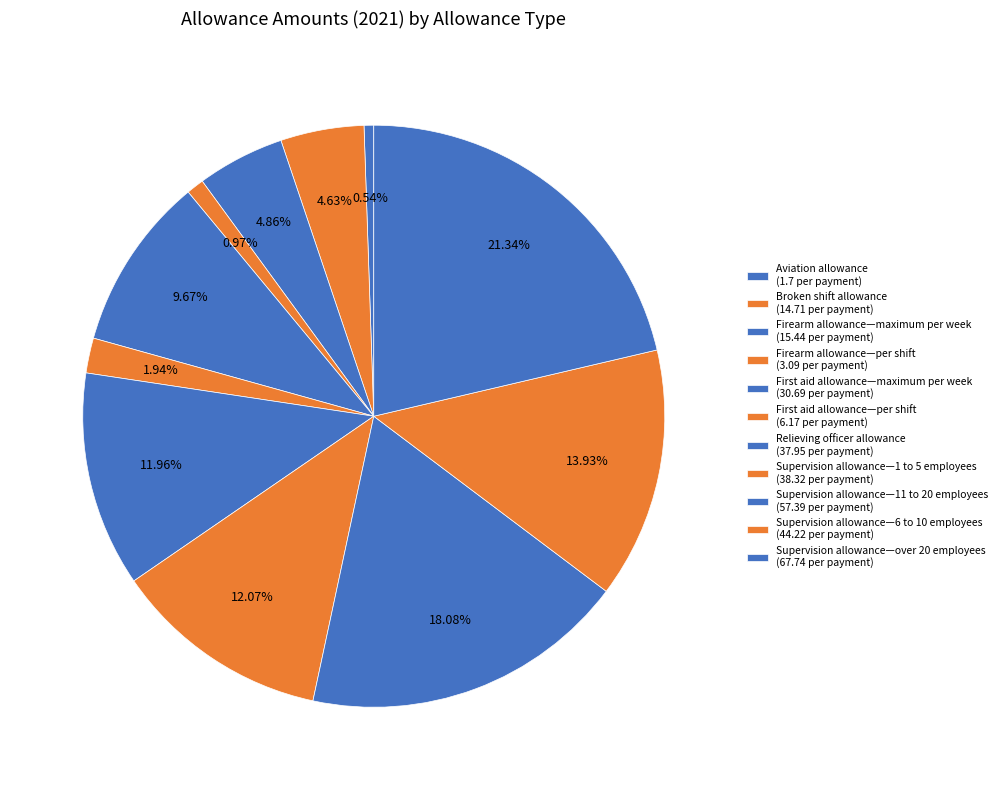

What is the smallest slice in the pie chart?

Aviation allowance